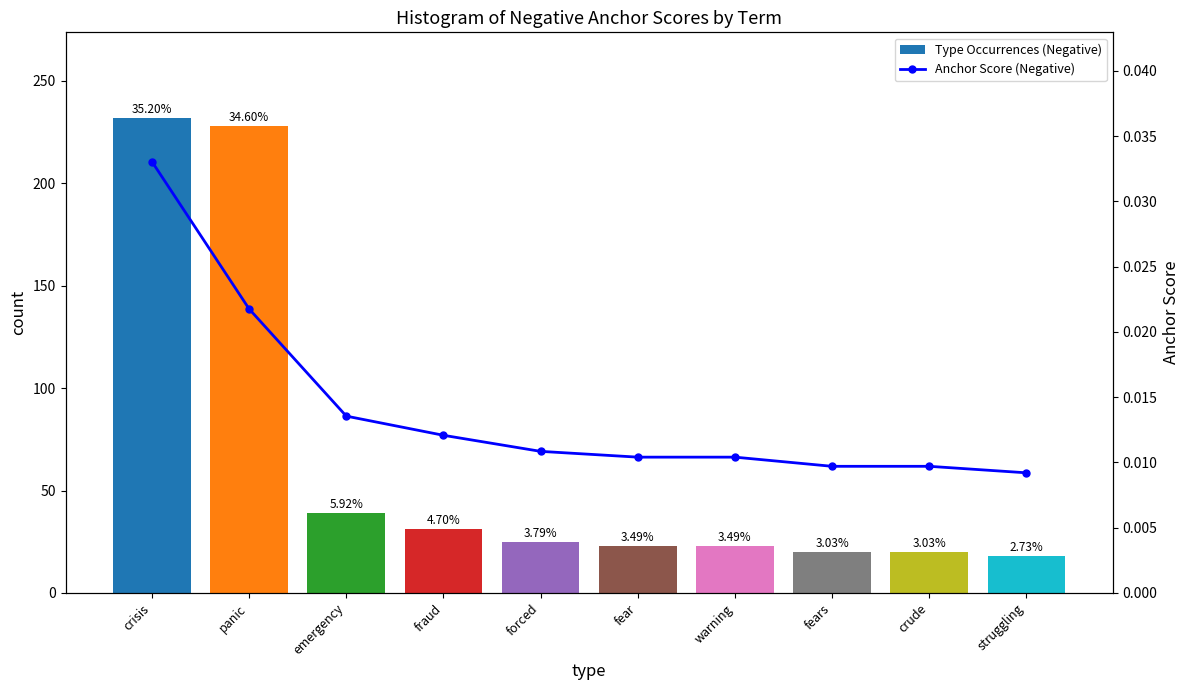

Reading left to right, extract all data points from this chart.

Type Occurrences (Negative): crisis=232.0	panic=228.0	emergency=39.0	fraud=31.0	forced=25.0	fear=23.0	warning=23.0	fears=20.0	crude=20.0	struggling=18.0
Anchor Score (Negative): crisis=0.0	panic=0.0	emergency=0.0	fraud=0.0	forced=0.0	fear=0.0	warning=0.0	fears=0.0	crude=0.0	struggling=0.0